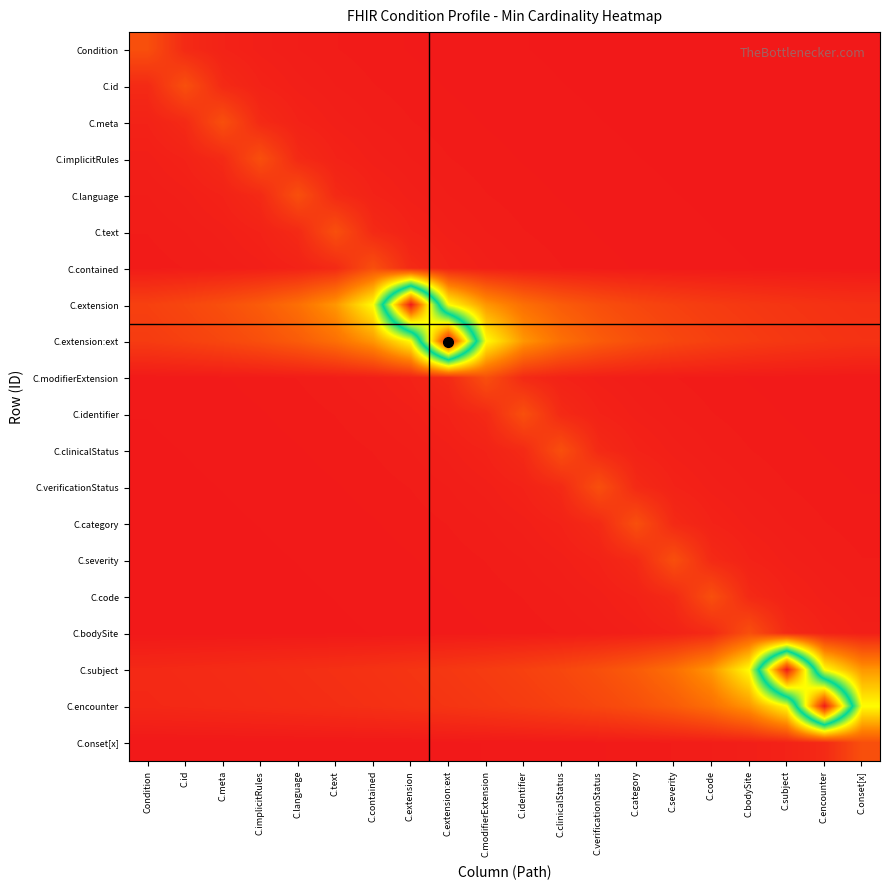

Reading left to right, list all the values displayed in this chart.

Condition: Condition=0.1	C.id=0.0	C.meta=0.0	C.implicitRules=0.0	C.language=0.0	C.text=0.0	C.contained=0.0	C.extension=0.0	C.extension:ext=0.0	C.modifierExtension=0.0	C.identifier=0.0	C.clinicalStatus=0.0	C.verificationStatus=0.0	C.category=0.0	C.severity=0.0	C.code=0.0	C.bodySite=0.0	C.subject=0.0	C.encounter=0.0	C.onset[x]=0.0
C.id: Condition=0.0	C.id=0.1	C.meta=0.0	C.implicitRules=0.0	C.language=0.0	C.text=0.0	C.contained=0.0	C.extension=0.0	C.extension:ext=0.0	C.modifierExtension=0.0	C.identifier=0.0	C.clinicalStatus=0.0	C.verificationStatus=0.0	C.category=0.0	C.severity=0.0	C.code=0.0	C.bodySite=0.0	C.subject=0.0	C.encounter=0.0	C.onset[x]=0.0
C.meta: Condition=0.0	C.id=0.0	C.meta=0.1	C.implicitRules=0.0	C.language=0.0	C.text=0.0	C.contained=0.0	C.extension=0.0	C.extension:ext=0.0	C.modifierExtension=0.0	C.identifier=0.0	C.clinicalStatus=0.0	C.verificationStatus=0.0	C.category=0.0	C.severity=0.0	C.code=0.0	C.bodySite=0.0	C.subject=0.0	C.encounter=0.0	C.onset[x]=0.0
C.implicitRules: Condition=0.0	C.id=0.0	C.meta=0.0	C.implicitRules=0.1	C.language=0.0	C.text=0.0	C.contained=0.0	C.extension=0.0	C.extension:ext=0.0	C.modifierExtension=0.0	C.identifier=0.0	C.clinicalStatus=0.0	C.verificationStatus=0.0	C.category=0.0	C.severity=0.0	C.code=0.0	C.bodySite=0.0	C.subject=0.0	C.encounter=0.0	C.onset[x]=0.0
C.language: Condition=0.0	C.id=0.0	C.meta=0.0	C.implicitRules=0.0	C.language=0.1	C.text=0.0	C.contained=0.0	C.extension=0.0	C.extension:ext=0.0	C.modifierExtension=0.0	C.identifier=0.0	C.clinicalStatus=0.0	C.verificationStatus=0.0	C.category=0.0	C.severity=0.0	C.code=0.0	C.bodySite=0.0	C.subject=0.0	C.encounter=0.0	C.onset[x]=0.0
C.text: Condition=0.0	C.id=0.0	C.meta=0.0	C.implicitRules=0.0	C.language=0.0	C.text=0.1	C.contained=0.0	C.extension=0.0	C.extension:ext=0.0	C.modifierExtension=0.0	C.identifier=0.0	C.clinicalStatus=0.0	C.verificationStatus=0.0	C.category=0.0	C.severity=0.0	C.code=0.0	C.bodySite=0.0	C.subject=0.0	C.encounter=0.0	C.onset[x]=0.0
C.contained: Condition=0.0	C.id=0.0	C.meta=0.0	C.implicitRules=0.0	C.language=0.0	C.text=0.0	C.contained=0.1	C.extension=0.0	C.extension:ext=0.0	C.modifierExtension=0.0	C.identifier=0.0	C.clinicalStatus=0.0	C.verificationStatus=0.0	C.category=0.0	C.severity=0.0	C.code=0.0	C.bodySite=0.0	C.subject=0.0	C.encounter=0.0	C.onset[x]=0.0
C.extension: Condition=0.1	C.id=0.1	C.meta=0.1	C.implicitRules=0.1	C.language=0.1	C.text=0.2	C.contained=0.3	C.extension=1.0	C.extension:ext=0.3	C.modifierExtension=0.2	C.identifier=0.1	C.clinicalStatus=0.1	C.verificationStatus=0.1	C.category=0.1	C.severity=0.1	C.code=0.1	C.bodySite=0.1	C.subject=0.0	C.encounter=0.0	C.onset[x]=0.0
C.extension:ext: Condition=0.1	C.id=0.1	C.meta=0.1	C.implicitRules=0.1	C.language=0.1	C.text=0.1	C.contained=0.2	C.extension=0.3	C.extension:ext=1.0	C.modifierExtension=0.3	C.identifier=0.2	C.clinicalStatus=0.1	C.verificationStatus=0.1	C.category=0.1	C.severity=0.1	C.code=0.1	C.bodySite=0.1	C.subject=0.1	C.encounter=0.0	C.onset[x]=0.0
C.modifierExtension: Condition=0.0	C.id=0.0	C.meta=0.0	C.implicitRules=0.0	C.language=0.0	C.text=0.0	C.contained=0.0	C.extension=0.0	C.extension:ext=0.0	C.modifierExtension=0.1	C.identifier=0.0	C.clinicalStatus=0.0	C.verificationStatus=0.0	C.category=0.0	C.severity=0.0	C.code=0.0	C.bodySite=0.0	C.subject=0.0	C.encounter=0.0	C.onset[x]=0.0
C.identifier: Condition=0.0	C.id=0.0	C.meta=0.0	C.implicitRules=0.0	C.language=0.0	C.text=0.0	C.contained=0.0	C.extension=0.0	C.extension:ext=0.0	C.modifierExtension=0.0	C.identifier=0.1	C.clinicalStatus=0.0	C.verificationStatus=0.0	C.category=0.0	C.severity=0.0	C.code=0.0	C.bodySite=0.0	C.subject=0.0	C.encounter=0.0	C.onset[x]=0.0
C.clinicalStatus: Condition=0.0	C.id=0.0	C.meta=0.0	C.implicitRules=0.0	C.language=0.0	C.text=0.0	C.contained=0.0	C.extension=0.0	C.extension:ext=0.0	C.modifierExtension=0.0	C.identifier=0.0	C.clinicalStatus=0.1	C.verificationStatus=0.0	C.category=0.0	C.severity=0.0	C.code=0.0	C.bodySite=0.0	C.subject=0.0	C.encounter=0.0	C.onset[x]=0.0
C.verificationStatus: Condition=0.0	C.id=0.0	C.meta=0.0	C.implicitRules=0.0	C.language=0.0	C.text=0.0	C.contained=0.0	C.extension=0.0	C.extension:ext=0.0	C.modifierExtension=0.0	C.identifier=0.0	C.clinicalStatus=0.0	C.verificationStatus=0.1	C.category=0.0	C.severity=0.0	C.code=0.0	C.bodySite=0.0	C.subject=0.0	C.encounter=0.0	C.onset[x]=0.0
C.category: Condition=0.0	C.id=0.0	C.meta=0.0	C.implicitRules=0.0	C.language=0.0	C.text=0.0	C.contained=0.0	C.extension=0.0	C.extension:ext=0.0	C.modifierExtension=0.0	C.identifier=0.0	C.clinicalStatus=0.0	C.verificationStatus=0.0	C.category=0.1	C.severity=0.0	C.code=0.0	C.bodySite=0.0	C.subject=0.0	C.encounter=0.0	C.onset[x]=0.0
C.severity: Condition=0.0	C.id=0.0	C.meta=0.0	C.implicitRules=0.0	C.language=0.0	C.text=0.0	C.contained=0.0	C.extension=0.0	C.extension:ext=0.0	C.modifierExtension=0.0	C.identifier=0.0	C.clinicalStatus=0.0	C.verificationStatus=0.0	C.category=0.0	C.severity=0.1	C.code=0.0	C.bodySite=0.0	C.subject=0.0	C.encounter=0.0	C.onset[x]=0.0
C.code: Condition=0.0	C.id=0.0	C.meta=0.0	C.implicitRules=0.0	C.language=0.0	C.text=0.0	C.contained=0.0	C.extension=0.0	C.extension:ext=0.0	C.modifierExtension=0.0	C.identifier=0.0	C.clinicalStatus=0.0	C.verificationStatus=0.0	C.category=0.0	C.severity=0.0	C.code=0.1	C.bodySite=0.0	C.subject=0.0	C.encounter=0.0	C.onset[x]=0.0
C.bodySite: Condition=0.0	C.id=0.0	C.meta=0.0	C.implicitRules=0.0	C.language=0.0	C.text=0.0	C.contained=0.0	C.extension=0.0	C.extension:ext=0.0	C.modifierExtension=0.0	C.identifier=0.0	C.clinicalStatus=0.0	C.verificationStatus=0.0	C.category=0.0	C.severity=0.0	C.code=0.0	C.bodySite=0.1	C.subject=0.0	C.encounter=0.0	C.onset[x]=0.0
C.subject: Condition=0.0	C.id=0.0	C.meta=0.0	C.implicitRules=0.0	C.language=0.0	C.text=0.0	C.contained=0.0	C.extension=0.0	C.extension:ext=0.1	C.modifierExtension=0.1	C.identifier=0.1	C.clinicalStatus=0.1	C.verificationStatus=0.1	C.category=0.1	C.severity=0.1	C.code=0.2	C.bodySite=0.3	C.subject=1.0	C.encounter=0.3	C.onset[x]=0.2
C.encounter: Condition=0.0	C.id=0.0	C.meta=0.0	C.implicitRules=0.0	C.language=0.0	C.text=0.0	C.contained=0.0	C.extension=0.0	C.extension:ext=0.0	C.modifierExtension=0.1	C.identifier=0.1	C.clinicalStatus=0.1	C.verificationStatus=0.1	C.category=0.1	C.severity=0.1	C.code=0.1	C.bodySite=0.2	C.subject=0.3	C.encounter=1.0	C.onset[x]=0.3
C.onset[x]: Condition=0.0	C.id=0.0	C.meta=0.0	C.implicitRules=0.0	C.language=0.0	C.text=0.0	C.contained=0.0	C.extension=0.0	C.extension:ext=0.0	C.modifierExtension=0.0	C.identifier=0.0	C.clinicalStatus=0.0	C.verificationStatus=0.0	C.category=0.0	C.severity=0.0	C.code=0.0	C.bodySite=0.0	C.subject=0.0	C.encounter=0.0	C.onset[x]=0.1